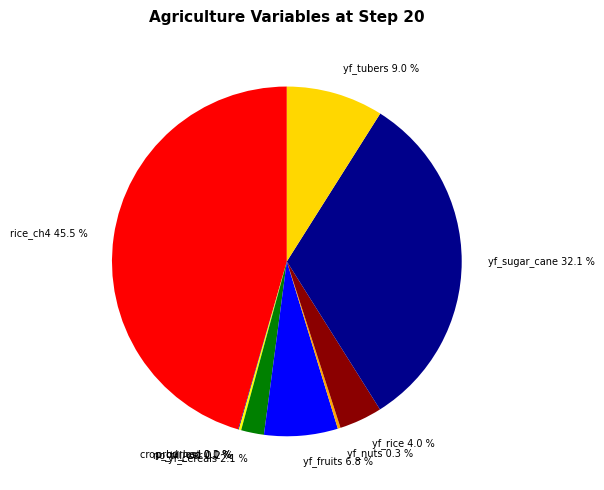

Which category has the biggest portion of the pie?

rice_ch4 45.5 %